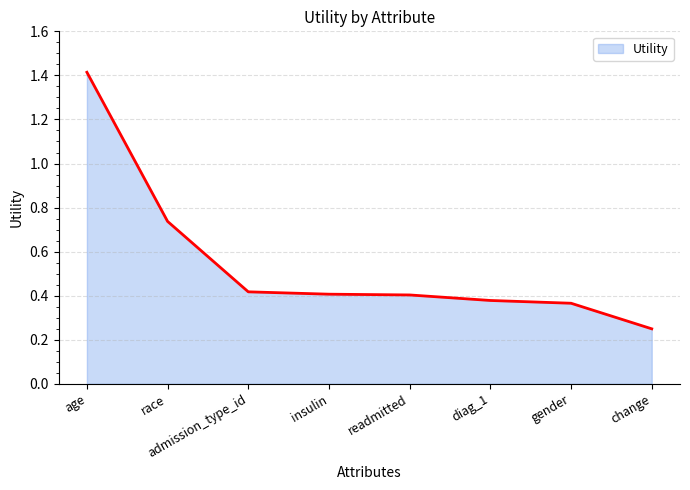

Which label corresponds to the largest value in the chart?

age